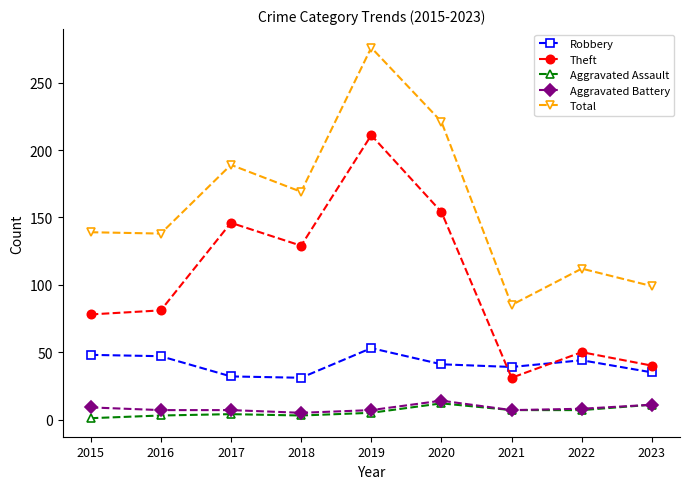

True or false: Theft and Robbery intersect in this chart.

True